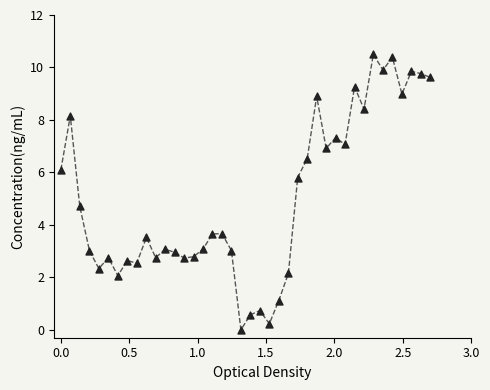

What is the range of X values (max minus min)?

2.7